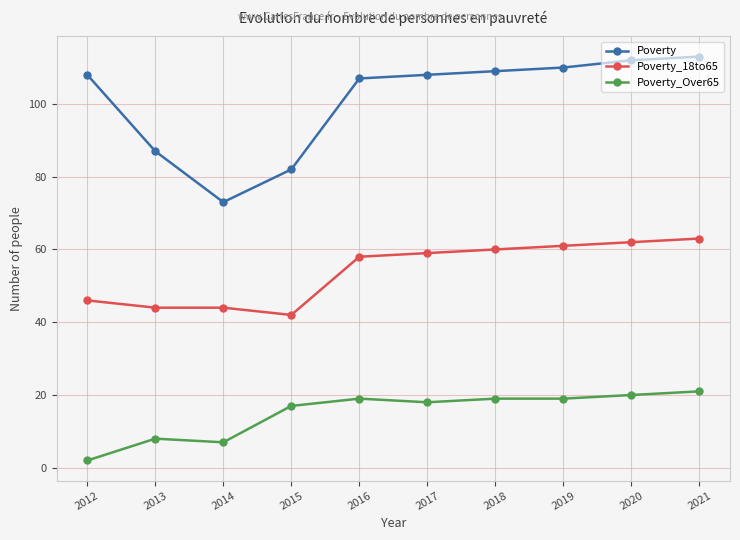

What is the difference between the second highest and minimum values in the Poverty series?

39